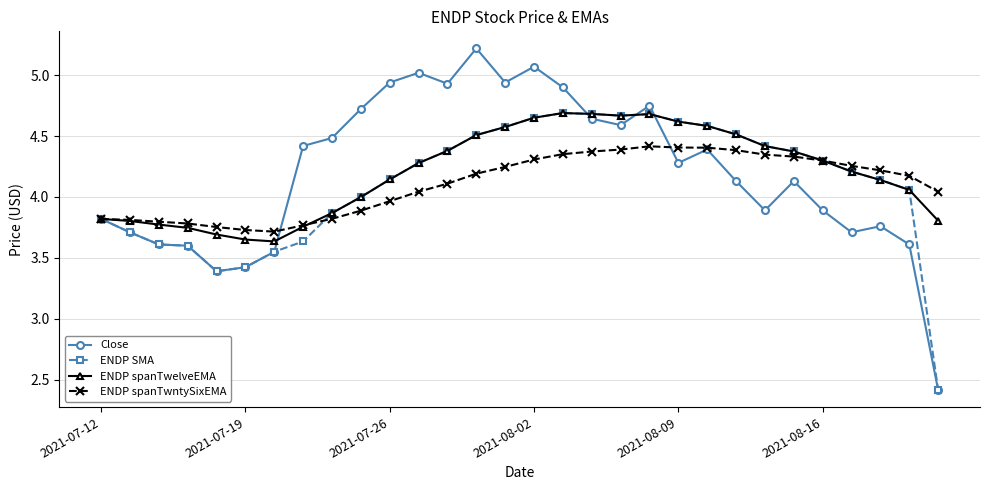

Which series has the widest spread of values?

Close